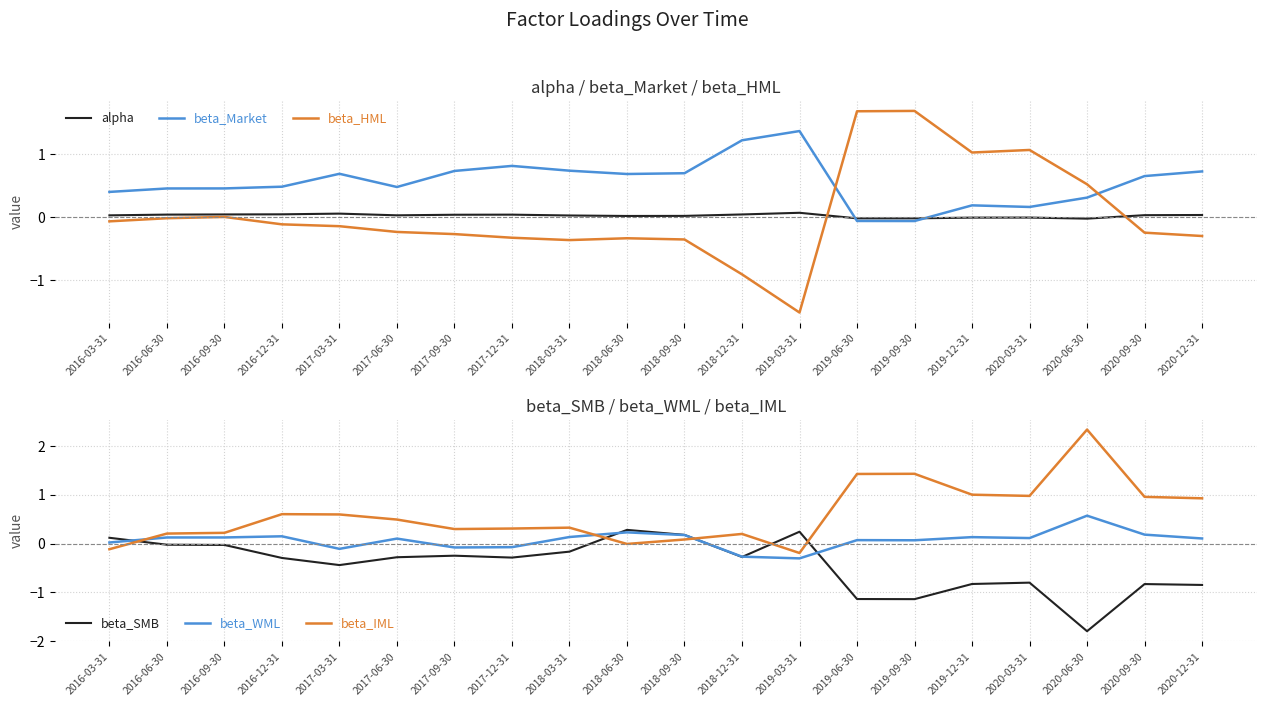

Rank the series by their maximum value, from lowest to highest.

alpha, beta_SMB, beta_WML, beta_Market, beta_HML, beta_IML